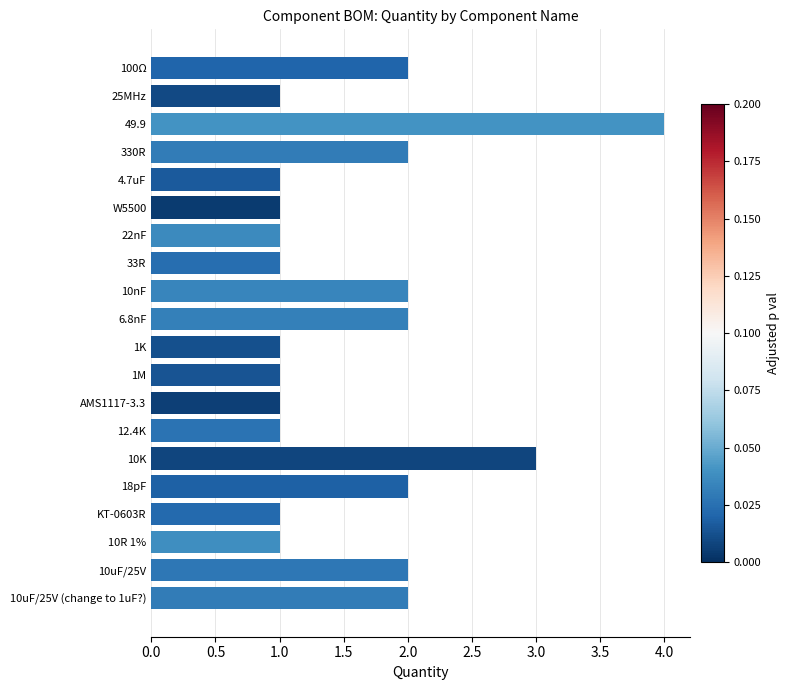

What is the value of the 6th bar from the top?

1